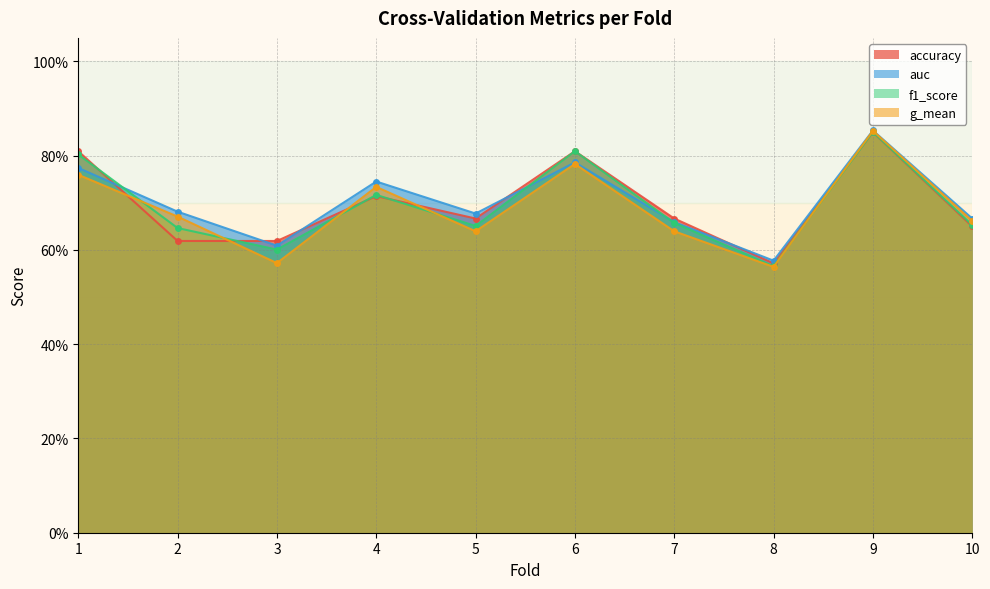

Where is the first local minimum for auc?

3